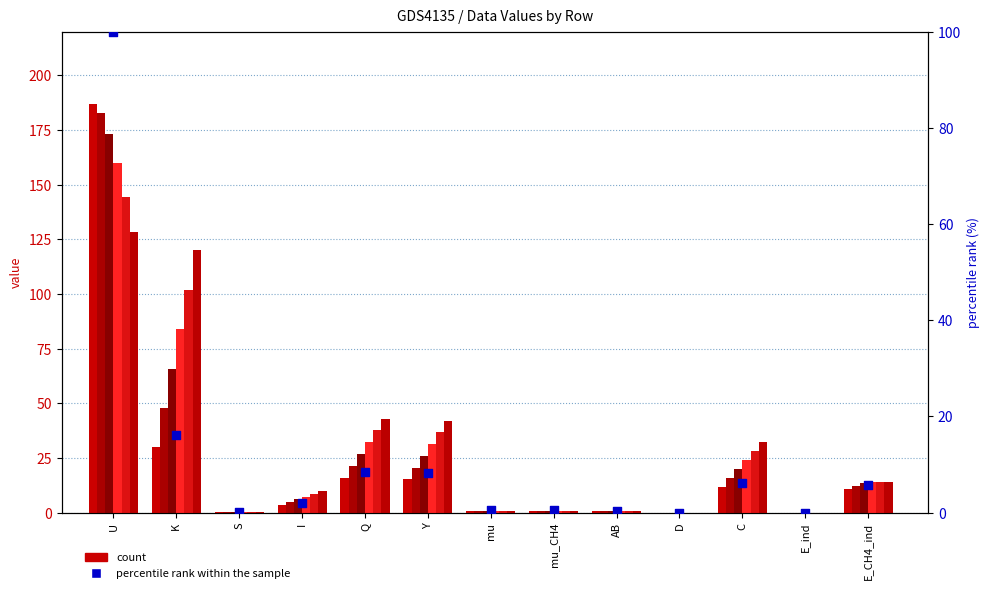

At how many categories does at least one series exceed 183?

1